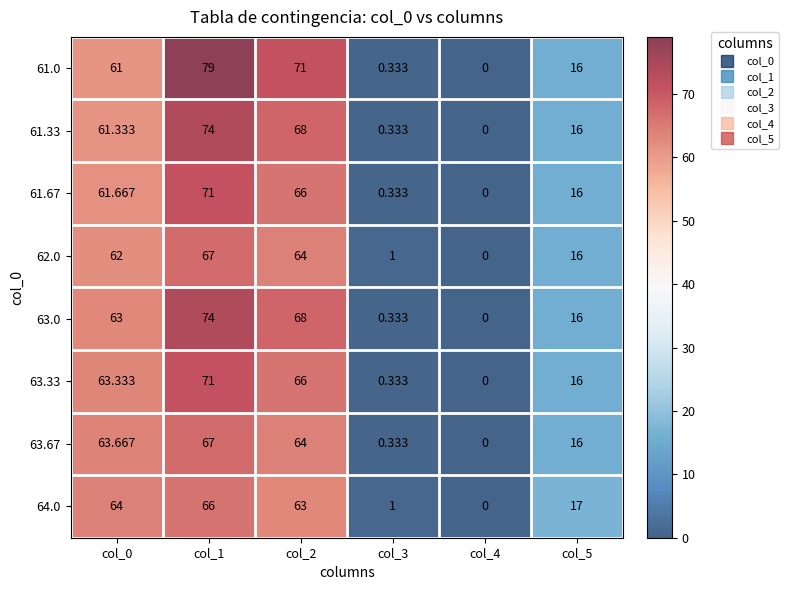

What is the total value across all series at col_5?

129.0